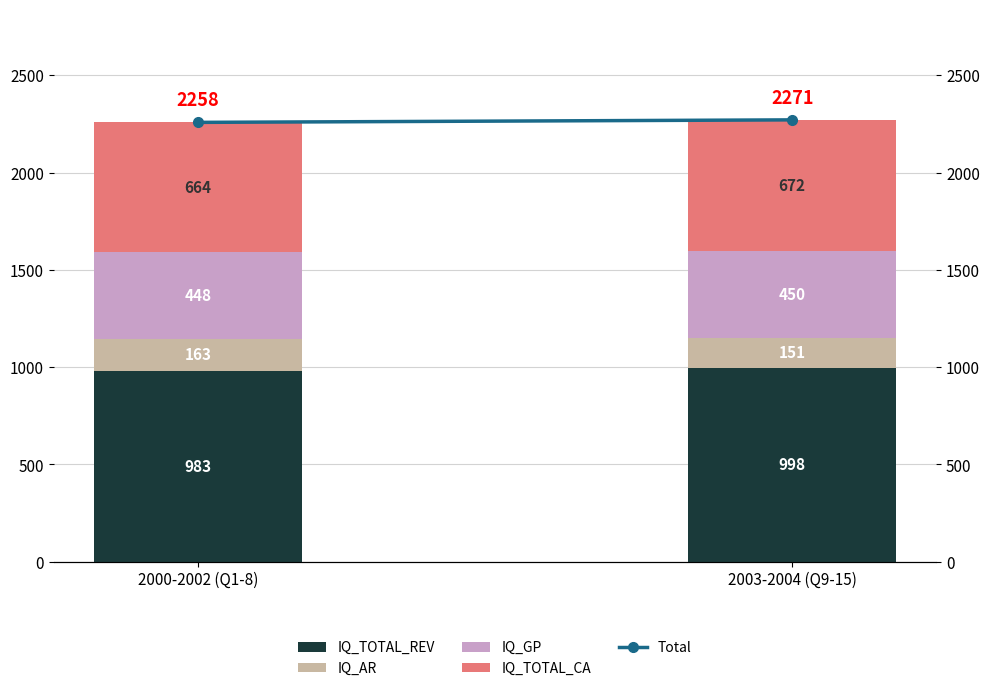

What is the sum of the IQ_TOTAL_REV values at 2000-2002 (Q1-8) and 2003-2004 (Q9-15)?

1980.9